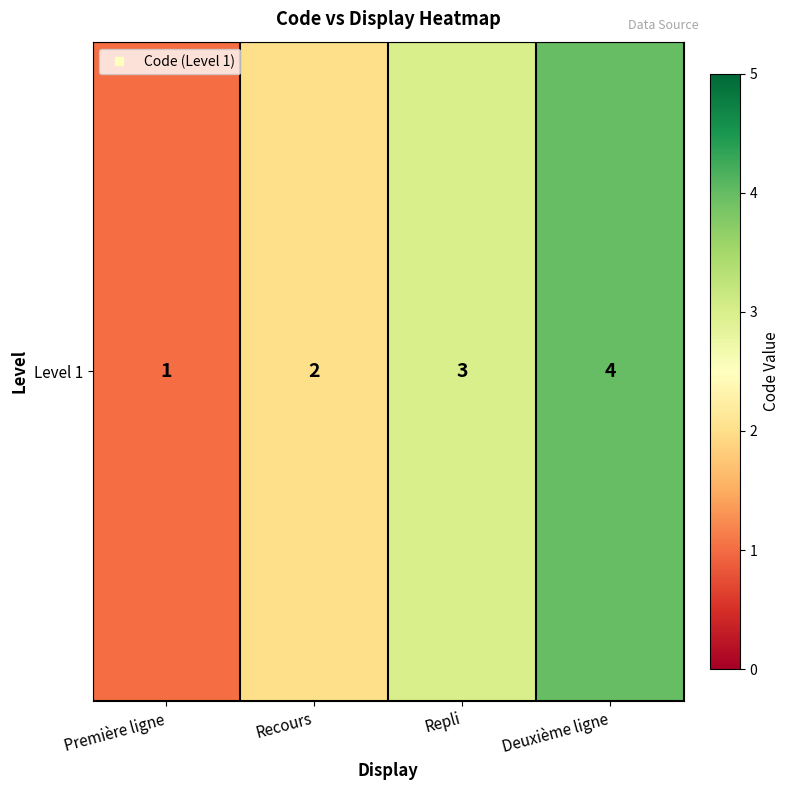

At which label is the value closest to 2?

Recours